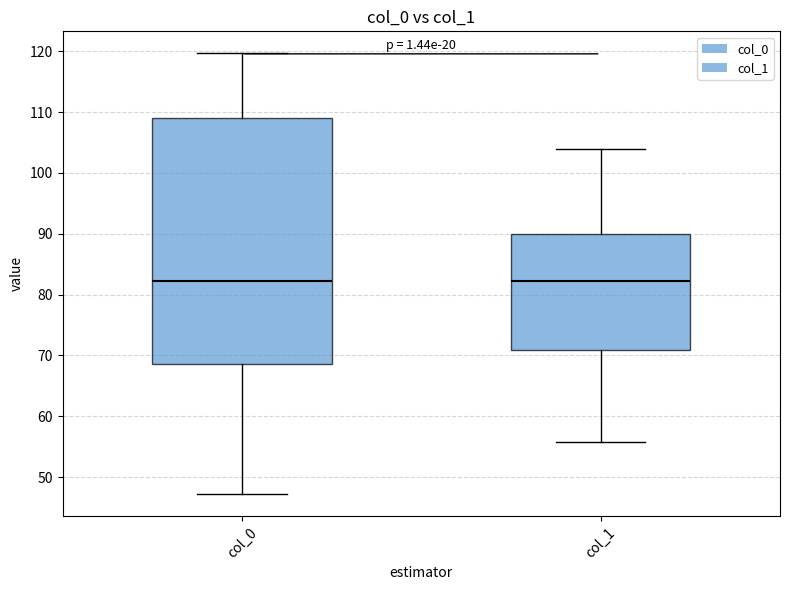

Reading left to right, transcribe this box plot: for each box, give where its median line is, the range the box spans, and where its two whiskers end, as read against the y-axis. The values are not printed on the chart, so give them approximately, as read against the axis.

col_0: median 82, box 69 to 109, whiskers 47 to 120
col_1: median 82, box 71 to 90, whiskers 56 to 104